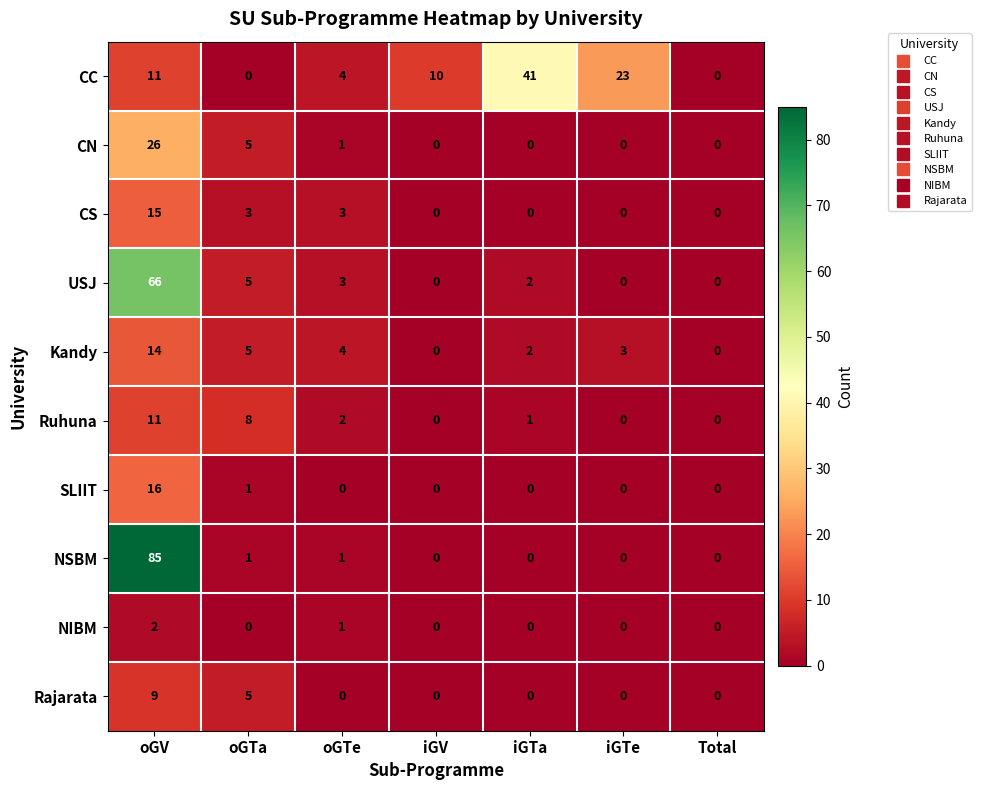

True or false: CS has a value of 3 at oGTe.

True